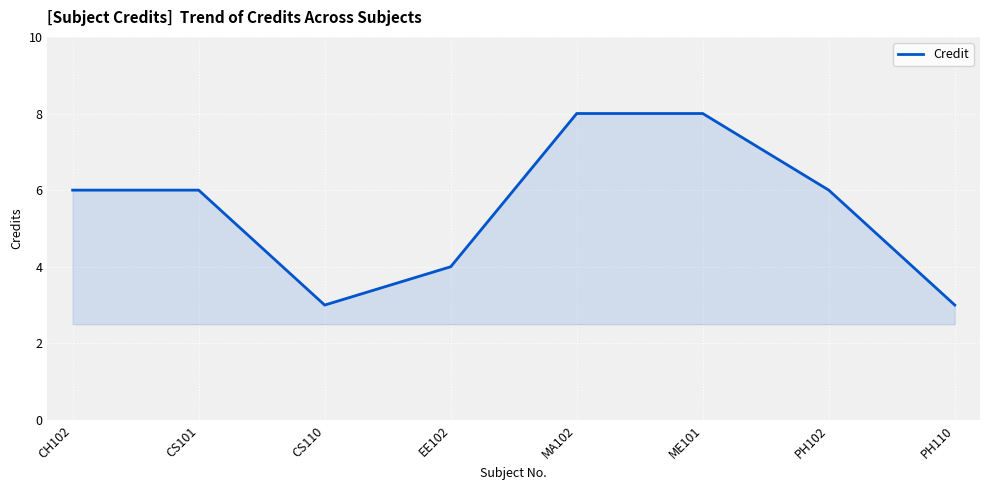

Where is the first local minimum?

CS110